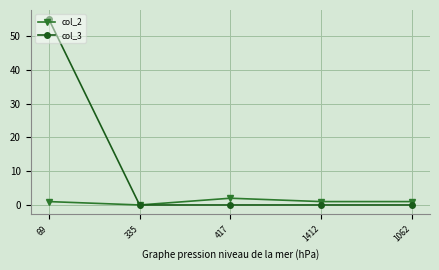

True or false: col_3 has a value of -38 at 417.

False